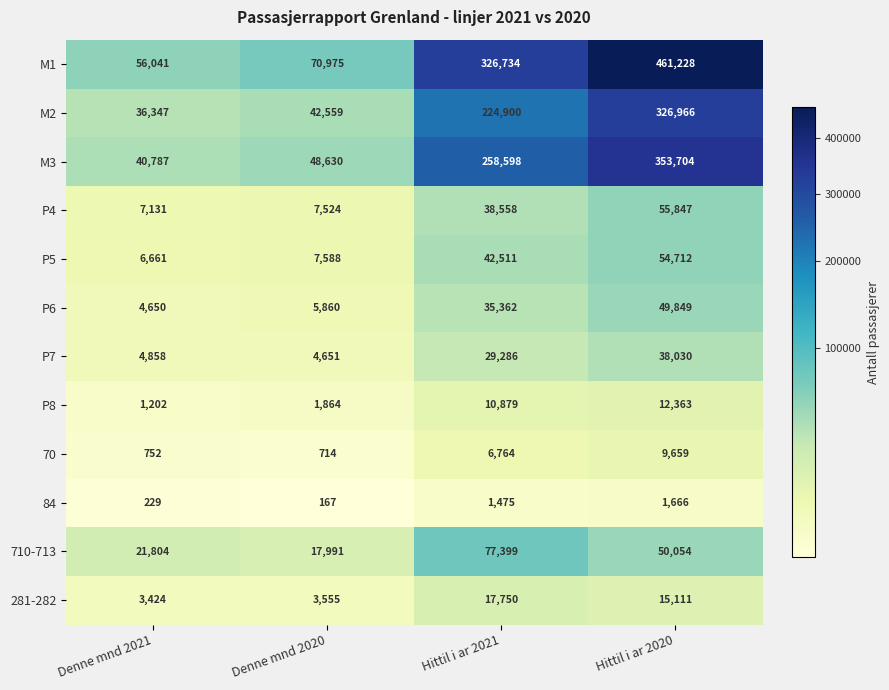

What is the lowest value of the 281-282 series?

3424